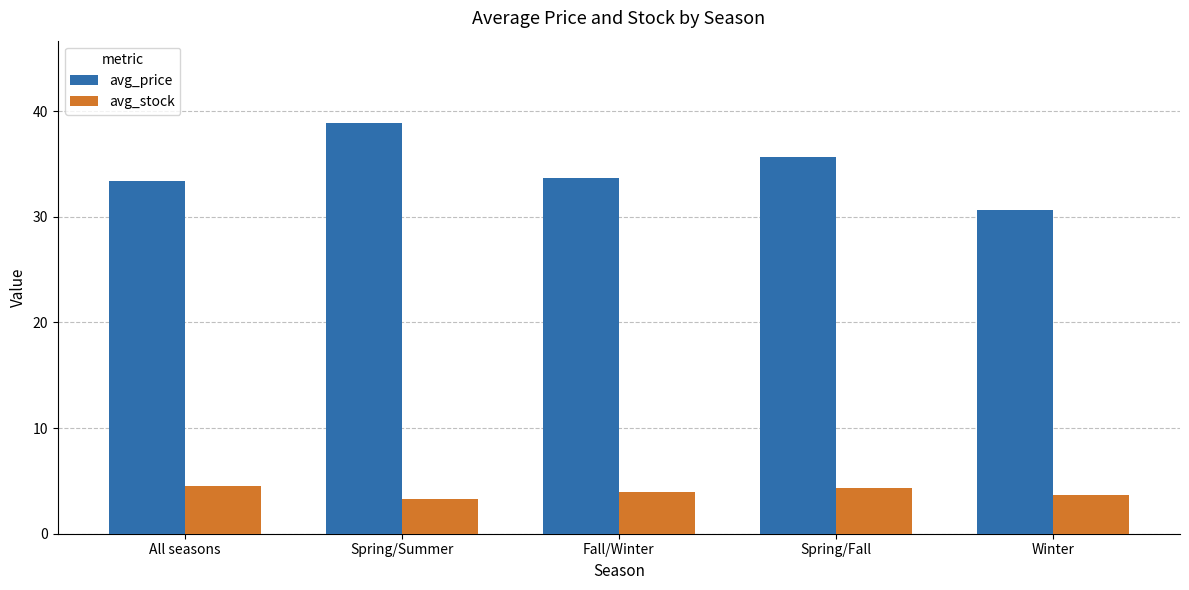

Reading left to right, what are all the values shown in this chart?

avg_price: 33.4	38.9	33.6	35.7	30.7
avg_stock: 4.5	3.3	3.9	4.3	3.7